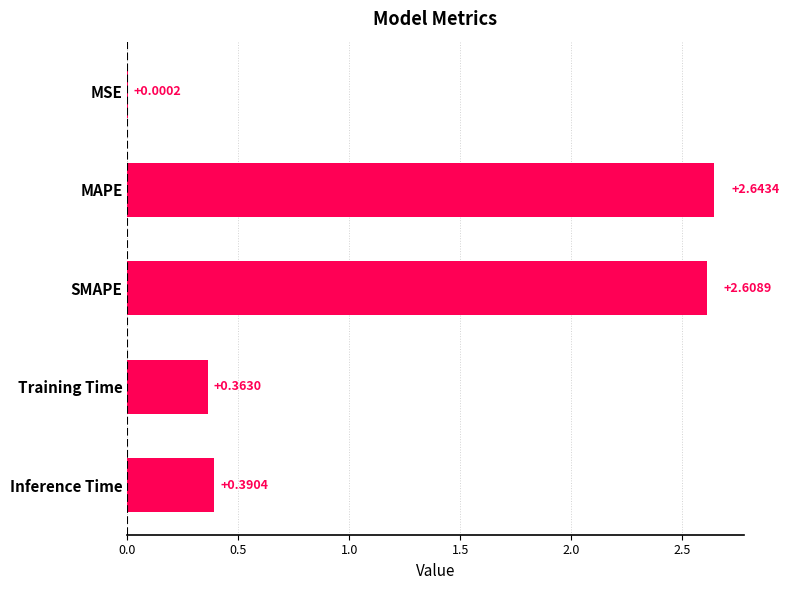

At which label is the value closest to 1?

Inference Time